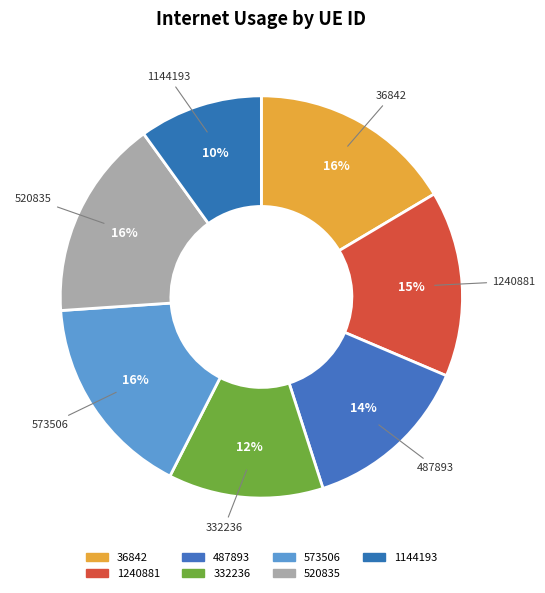

Between 1144193 and 573506, which is larger?

573506